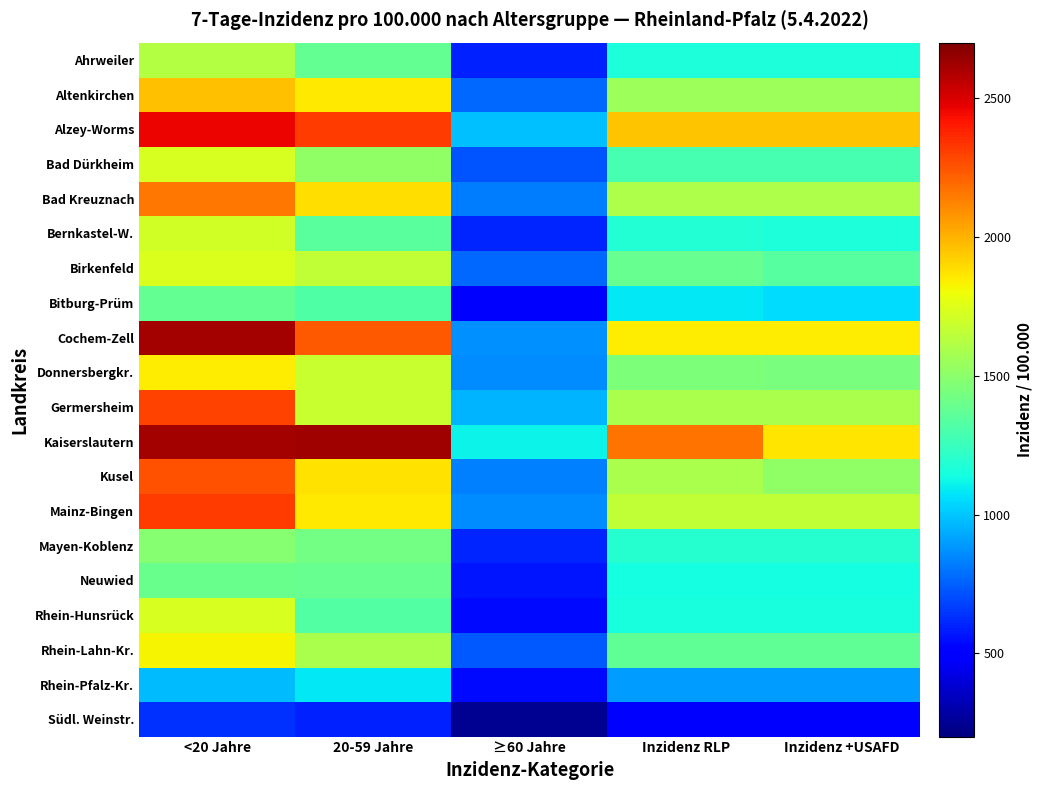

Reading left to right, transcribe all the data shown in this chart.

Ahrweiler: <20 Jahre=1625.2	20-59 Jahre=1379.4	≥60 Jahre=595.4	Inzidenz RLP=1164.9	Inzidenz +USAFD=1164.9
Altenkirchen: <20 Jahre=1964.6	20-59 Jahre=1859.1	≥60 Jahre=774.4	Inzidenz RLP=1547.8	Inzidenz +USAFD=1547.8
Alzey-Worms: <20 Jahre=2456.7	20-59 Jahre=2309.6	≥60 Jahre=987.4	Inzidenz RLP=1956.9	Inzidenz +USAFD=1956.4
Bad Dürkheim: <20 Jahre=1728.2	20-59 Jahre=1512.9	≥60 Jahre=718.8	Inzidenz RLP=1288.7	Inzidenz +USAFD=1288.4
Bad Kreuznach: <20 Jahre=2153.3	20-59 Jahre=1883.8	≥60 Jahre=824.4	Inzidenz RLP=1598.8	Inzidenz +USAFD=1598.6
Bernkastel-W.: <20 Jahre=1712.2	20-59 Jahre=1350.8	≥60 Jahre=601.6	Inzidenz RLP=1182.1	Inzidenz +USAFD=1165.2
Birkenfeld: <20 Jahre=1734.9	20-59 Jahre=1664.5	≥60 Jahre=769.2	Inzidenz RLP=1381.9	Inzidenz +USAFD=1341.5
Bitburg-Prüm: <20 Jahre=1376.6	20-59 Jahre=1313.4	≥60 Jahre=489.9	Inzidenz RLP=1088.4	Inzidenz +USAFD=1054.3
Cochem-Zell: <20 Jahre=2613.0	20-59 Jahre=2235.5	≥60 Jahre=865.5	Inzidenz RLP=1844.8	Inzidenz +USAFD=1843.4
Donnersbergkr.: <20 Jahre=1841.7	20-59 Jahre=1676.9	≥60 Jahre=862.3	Inzidenz RLP=1456.2	Inzidenz +USAFD=1442.3
Germersheim: <20 Jahre=2299.5	20-59 Jahre=1681.7	≥60 Jahre=958.1	Inzidenz RLP=1596.0	Inzidenz +USAFD=1595.8
Kaiserslautern: <20 Jahre=2620.2	20-59 Jahre=2624.9	≥60 Jahre=1116.0	Inzidenz RLP=2166.1	Inzidenz +USAFD=1861.3
Kusel: <20 Jahre=2255.5	20-59 Jahre=1874.8	≥60 Jahre=826.4	Inzidenz RLP=1590.5	Inzidenz +USAFD=1509.3
Mainz-Bingen: <20 Jahre=2317.0	20-59 Jahre=1858.3	≥60 Jahre=863.3	Inzidenz RLP=1658.4	Inzidenz +USAFD=1657.4
Mayen-Koblenz: <20 Jahre=1480.5	20-59 Jahre=1425.2	≥60 Jahre=604.4	Inzidenz RLP=1188.2	Inzidenz +USAFD=1188.2
Neuwied: <20 Jahre=1394.2	20-59 Jahre=1391.1	≥60 Jahre=564.3	Inzidenz RLP=1141.3	Inzidenz +USAFD=1141.3
Rhein-Hunsrück: <20 Jahre=1725.9	20-59 Jahre=1331.2	≥60 Jahre=532.1	Inzidenz RLP=1151.8	Inzidenz +USAFD=1151.8
Rhein-Lahn-Kr.: <20 Jahre=1828.6	20-59 Jahre=1591.4	≥60 Jahre=735.3	Inzidenz RLP=1363.3	Inzidenz +USAFD=1363.2
Rhein-Pfalz-Kr.: <20 Jahre=972.2	20-59 Jahre=1088.5	≥60 Jahre=533.0	Inzidenz RLP=896.3	Inzidenz +USAFD=896.2
Südl. Weinstr.: <20 Jahre=632.7	20-59 Jahre=598.5	≥60 Jahre=245.9	Inzidenz RLP=492.0	Inzidenz +USAFD=492.0